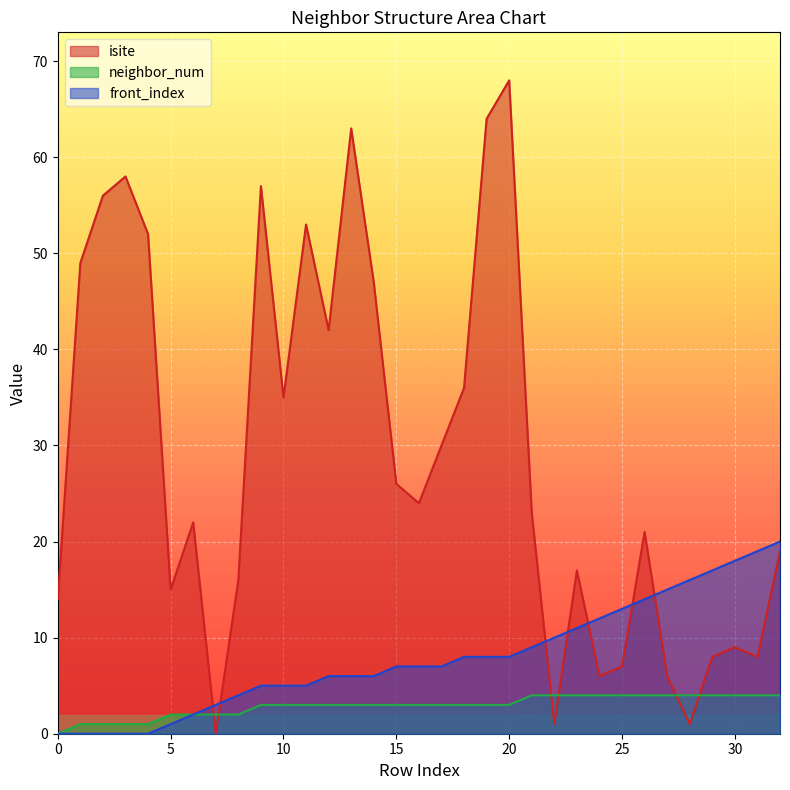

What is the value of the isite point at the 13th from the left?

42